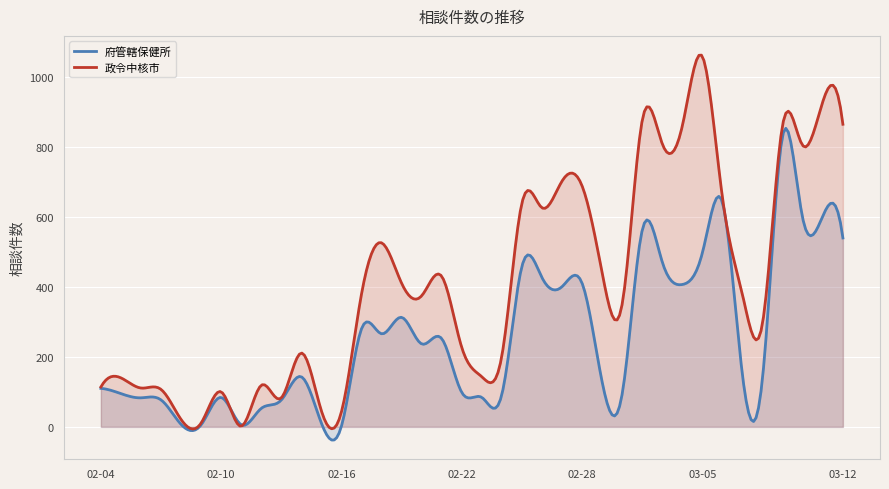

What is the maximum value shown in the chart?

1062.6